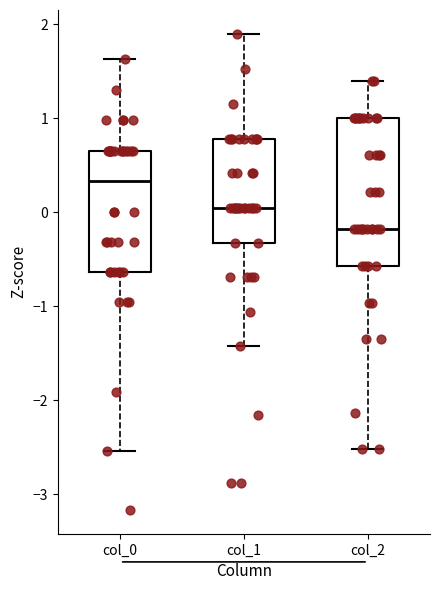

Where does the lower whisker of the box for col_2 end on the y-axis? The values are not printed on the chart, so give them approximately, as read against the axis.

-2.5